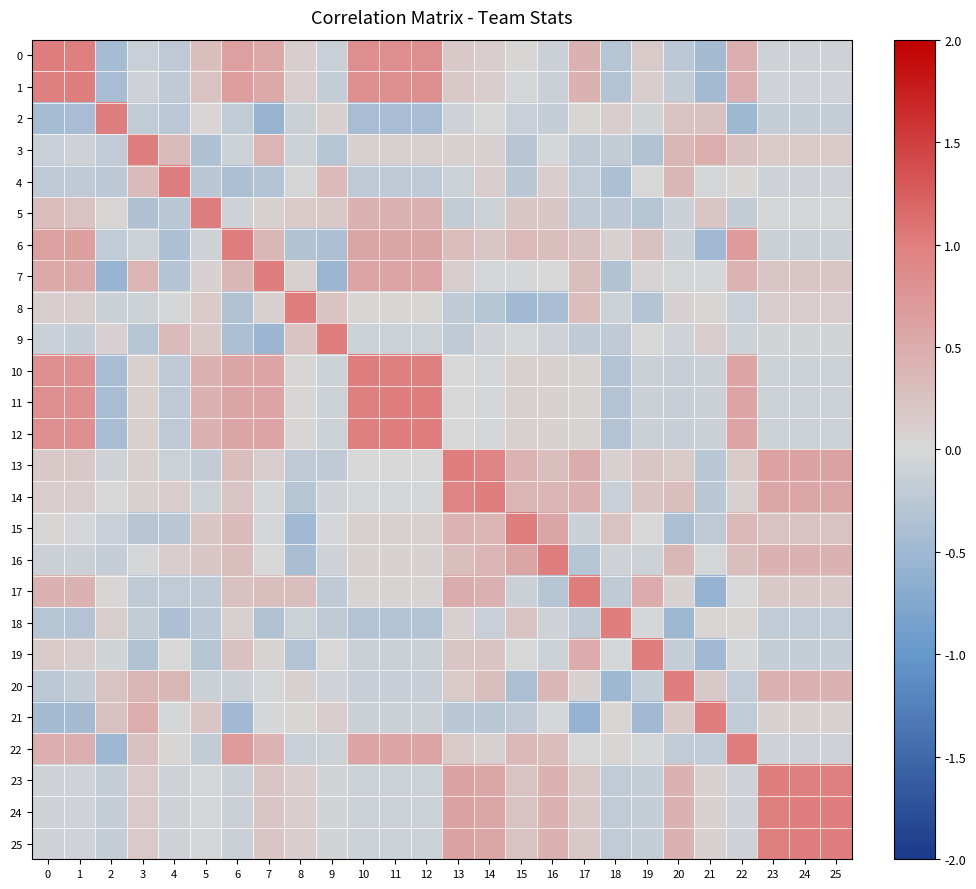

Reading left to right, list all the values displayed in this chart.

0: 0=1.0	1=1.0	2=-0.4	3=-0.1	4=-0.2	5=0.3	6=0.6	7=0.5	8=0.1	9=-0.1	10=0.8	11=0.8	12=0.8	13=0.2	14=0.1	15=0.0	16=-0.1	17=0.4	18=-0.3	19=0.1	20=-0.2	21=-0.4	22=0.5	23=-0.1	24=-0.1	25=-0.1
1: 0=1.0	1=1.0	2=-0.4	3=-0.1	4=-0.2	5=0.2	6=0.6	7=0.5	8=0.1	9=-0.2	10=0.8	11=0.8	12=0.8	13=0.2	14=0.1	15=-0.0	16=-0.1	17=0.4	18=-0.3	19=0.1	20=-0.2	21=-0.4	22=0.5	23=-0.1	24=-0.1	25=-0.1
2: 0=-0.4	1=-0.4	2=1.0	3=-0.2	4=-0.2	5=0.0	6=-0.2	7=-0.6	8=-0.1	9=0.1	10=-0.4	11=-0.4	12=-0.4	13=-0.1	14=0.0	15=-0.1	16=-0.2	17=0.0	18=0.1	19=-0.0	20=0.2	21=0.3	22=-0.5	23=-0.2	24=-0.2	25=-0.2
3: 0=-0.1	1=-0.1	2=-0.2	3=1.0	4=0.3	5=-0.4	6=-0.1	7=0.4	8=-0.1	9=-0.3	10=0.1	11=0.1	12=0.1	13=0.1	14=0.1	15=-0.3	16=-0.0	17=-0.2	18=-0.2	19=-0.3	20=0.4	21=0.5	22=0.3	23=0.2	24=0.2	25=0.2
4: 0=-0.2	1=-0.2	2=-0.2	3=0.3	4=1.0	5=-0.3	6=-0.4	7=-0.3	8=-0.0	9=0.3	10=-0.2	11=-0.2	12=-0.2	13=-0.1	14=0.1	15=-0.3	16=0.1	17=-0.2	18=-0.4	19=0.0	20=0.4	21=-0.0	22=0.0	23=-0.1	24=-0.1	25=-0.1
5: 0=0.3	1=0.2	2=0.0	3=-0.4	4=-0.3	5=1.0	6=-0.1	7=0.1	8=0.2	9=0.2	10=0.4	11=0.4	12=0.4	13=-0.2	14=-0.1	15=0.2	16=0.2	17=-0.2	18=-0.2	19=-0.3	20=-0.1	21=0.2	22=-0.2	23=-0.0	24=-0.0	25=-0.0
6: 0=0.6	1=0.6	2=-0.2	3=-0.1	4=-0.4	5=-0.1	6=1.0	7=0.4	8=-0.3	9=-0.4	10=0.6	11=0.6	12=0.6	13=0.3	14=0.2	15=0.3	16=0.3	17=0.3	18=0.1	19=0.3	20=-0.1	21=-0.5	22=0.7	23=-0.1	24=-0.1	25=-0.1
7: 0=0.5	1=0.5	2=-0.6	3=0.4	4=-0.3	5=0.1	6=0.4	7=1.0	8=0.1	9=-0.5	10=0.6	11=0.6	12=0.6	13=0.1	14=-0.0	15=-0.0	16=-0.0	17=0.3	18=-0.3	19=0.0	20=-0.0	21=-0.0	22=0.4	23=0.2	24=0.2	25=0.2
8: 0=0.1	1=0.1	2=-0.1	3=-0.1	4=-0.0	5=0.2	6=-0.3	7=0.1	8=1.0	9=0.2	10=0.0	11=0.0	12=0.0	13=-0.2	14=-0.3	15=-0.5	16=-0.4	17=0.3	18=-0.1	19=-0.3	20=0.1	21=0.0	22=-0.1	23=0.1	24=0.1	25=0.1
9: 0=-0.1	1=-0.2	2=0.1	3=-0.3	4=0.3	5=0.2	6=-0.4	7=-0.5	8=0.2	9=1.0	10=-0.1	11=-0.1	12=-0.1	13=-0.2	14=-0.1	15=-0.0	16=-0.1	17=-0.2	18=-0.2	19=-0.0	20=-0.1	21=0.1	22=-0.1	23=-0.1	24=-0.1	25=-0.1
10: 0=0.8	1=0.8	2=-0.4	3=0.1	4=-0.2	5=0.4	6=0.6	7=0.6	8=0.0	9=-0.1	10=1.0	11=1.0	12=1.0	13=-0.0	14=-0.0	15=0.1	16=0.1	17=0.1	18=-0.3	19=-0.1	20=-0.1	21=-0.1	22=0.6	23=-0.1	24=-0.1	25=-0.1
11: 0=0.8	1=0.8	2=-0.4	3=0.1	4=-0.2	5=0.4	6=0.6	7=0.6	8=0.0	9=-0.1	10=1.0	11=1.0	12=1.0	13=-0.0	14=-0.0	15=0.1	16=0.1	17=0.1	18=-0.3	19=-0.1	20=-0.1	21=-0.1	22=0.6	23=-0.1	24=-0.1	25=-0.1
12: 0=0.8	1=0.8	2=-0.4	3=0.1	4=-0.2	5=0.4	6=0.6	7=0.6	8=0.0	9=-0.1	10=1.0	11=1.0	12=1.0	13=-0.0	14=-0.0	15=0.1	16=0.1	17=0.1	18=-0.3	19=-0.1	20=-0.1	21=-0.1	22=0.6	23=-0.1	24=-0.1	25=-0.1
13: 0=0.2	1=0.2	2=-0.1	3=0.1	4=-0.1	5=-0.2	6=0.3	7=0.1	8=-0.2	9=-0.2	10=-0.0	11=-0.0	12=-0.0	13=1.0	14=0.9	15=0.4	16=0.3	17=0.5	18=0.1	19=0.2	20=0.1	21=-0.3	22=0.2	23=0.6	24=0.6	25=0.6
14: 0=0.1	1=0.1	2=0.0	3=0.1	4=0.1	5=-0.1	6=0.2	7=-0.0	8=-0.3	9=-0.1	10=-0.0	11=-0.0	12=-0.0	13=0.9	14=1.0	15=0.4	16=0.4	17=0.4	18=-0.1	19=0.2	20=0.3	21=-0.3	22=0.1	23=0.5	24=0.5	25=0.5
15: 0=0.0	1=-0.0	2=-0.1	3=-0.3	4=-0.3	5=0.2	6=0.3	7=-0.0	8=-0.5	9=-0.0	10=0.1	11=0.1	12=0.1	13=0.4	14=0.4	15=1.0	16=0.6	17=-0.1	18=0.2	19=-0.0	20=-0.4	21=-0.2	22=0.4	23=0.2	24=0.2	25=0.2
16: 0=-0.1	1=-0.1	2=-0.2	3=-0.0	4=0.1	5=0.2	6=0.3	7=-0.0	8=-0.4	9=-0.1	10=0.1	11=0.1	12=0.1	13=0.3	14=0.4	15=0.6	16=1.0	17=-0.3	18=-0.1	19=-0.1	20=0.4	21=-0.0	22=0.3	23=0.4	24=0.4	25=0.4
17: 0=0.4	1=0.4	2=0.0	3=-0.2	4=-0.2	5=-0.2	6=0.3	7=0.3	8=0.3	9=-0.2	10=0.1	11=0.1	12=0.1	13=0.5	14=0.4	15=-0.1	16=-0.3	17=1.0	18=-0.2	19=0.5	20=0.1	21=-0.6	22=-0.0	23=0.2	24=0.2	25=0.2
18: 0=-0.3	1=-0.3	2=0.1	3=-0.2	4=-0.4	5=-0.2	6=0.1	7=-0.3	8=-0.1	9=-0.2	10=-0.3	11=-0.3	12=-0.3	13=0.1	14=-0.1	15=0.2	16=-0.1	17=-0.2	18=1.0	19=-0.0	20=-0.5	21=0.0	22=0.0	23=-0.2	24=-0.2	25=-0.2
19: 0=0.1	1=0.1	2=-0.0	3=-0.3	4=0.0	5=-0.3	6=0.3	7=0.0	8=-0.3	9=-0.0	10=-0.1	11=-0.1	12=-0.1	13=0.2	14=0.2	15=-0.0	16=-0.1	17=0.5	18=-0.0	19=1.0	20=-0.2	21=-0.5	22=-0.0	23=-0.2	24=-0.2	25=-0.2
20: 0=-0.2	1=-0.2	2=0.2	3=0.4	4=0.4	5=-0.1	6=-0.1	7=-0.0	8=0.1	9=-0.1	10=-0.1	11=-0.1	12=-0.1	13=0.1	14=0.3	15=-0.4	16=0.4	17=0.1	18=-0.5	19=-0.2	20=1.0	21=0.2	22=-0.2	23=0.4	24=0.4	25=0.4
21: 0=-0.4	1=-0.4	2=0.3	3=0.5	4=-0.0	5=0.2	6=-0.5	7=-0.0	8=0.0	9=0.1	10=-0.1	11=-0.1	12=-0.1	13=-0.3	14=-0.3	15=-0.2	16=-0.0	17=-0.6	18=0.0	19=-0.5	20=0.2	21=1.0	22=-0.2	23=0.1	24=0.1	25=0.1
22: 0=0.5	1=0.5	2=-0.5	3=0.3	4=0.0	5=-0.2	6=0.7	7=0.4	8=-0.1	9=-0.1	10=0.6	11=0.6	12=0.6	13=0.2	14=0.1	15=0.4	16=0.3	17=-0.0	18=0.0	19=-0.0	20=-0.2	21=-0.2	22=1.0	23=-0.1	24=-0.1	25=-0.1
23: 0=-0.1	1=-0.1	2=-0.2	3=0.2	4=-0.1	5=-0.0	6=-0.1	7=0.2	8=0.1	9=-0.1	10=-0.1	11=-0.1	12=-0.1	13=0.6	14=0.5	15=0.2	16=0.4	17=0.2	18=-0.2	19=-0.2	20=0.4	21=0.1	22=-0.1	23=1.0	24=1.0	25=1.0
24: 0=-0.1	1=-0.1	2=-0.2	3=0.2	4=-0.1	5=-0.0	6=-0.1	7=0.2	8=0.1	9=-0.1	10=-0.1	11=-0.1	12=-0.1	13=0.6	14=0.5	15=0.2	16=0.4	17=0.2	18=-0.2	19=-0.2	20=0.4	21=0.1	22=-0.1	23=1.0	24=1.0	25=1.0
25: 0=-0.1	1=-0.1	2=-0.2	3=0.2	4=-0.1	5=-0.0	6=-0.1	7=0.2	8=0.1	9=-0.1	10=-0.1	11=-0.1	12=-0.1	13=0.6	14=0.5	15=0.2	16=0.4	17=0.2	18=-0.2	19=-0.2	20=0.4	21=0.1	22=-0.1	23=1.0	24=1.0	25=1.0